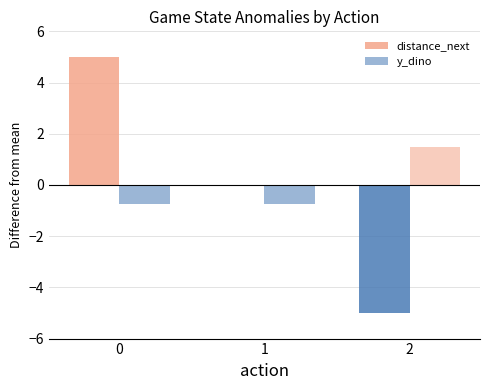

List the series in order of their peak value, highest first.

distance_next, y_dino